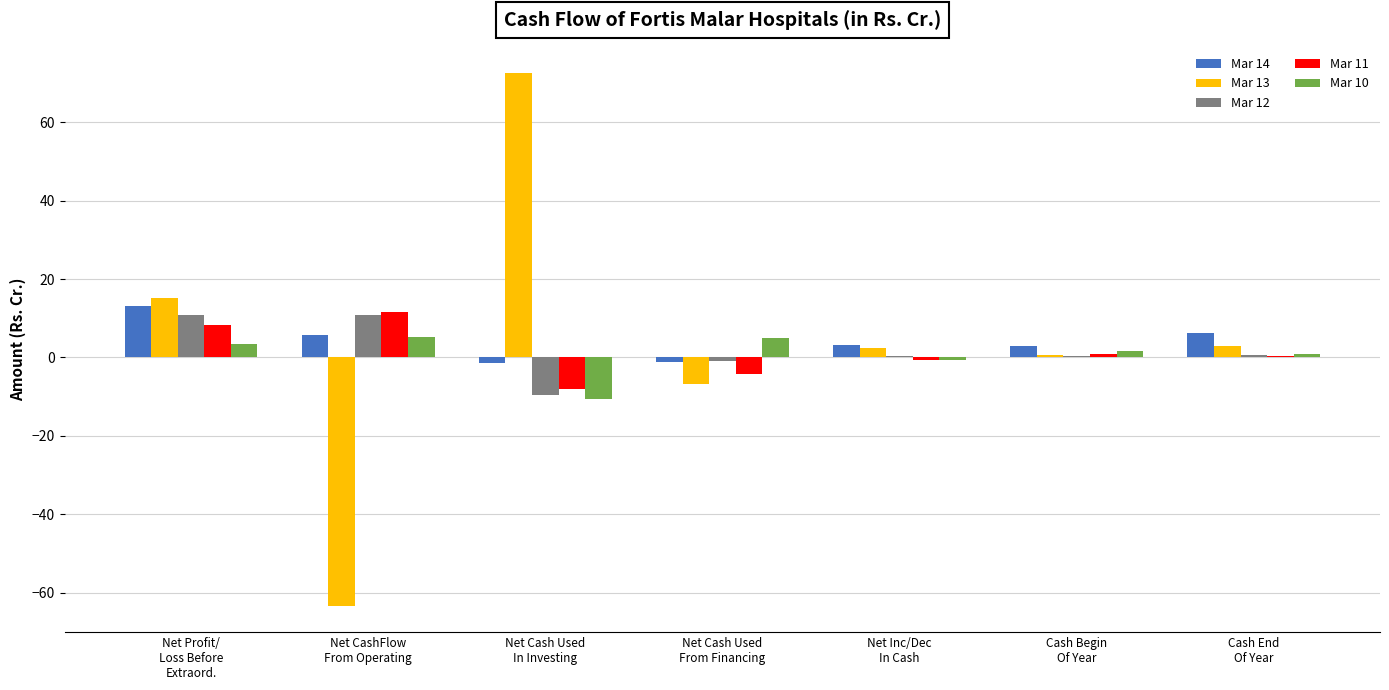

Which series has the largest range (max minus min)?

Mar 13